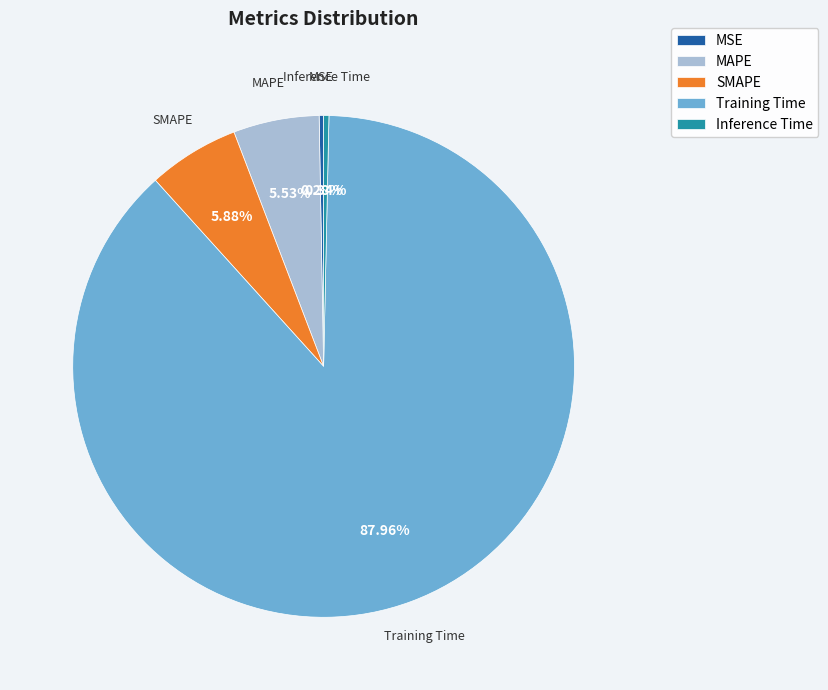

Is it true that SMAPE is 1% of the pie?

False